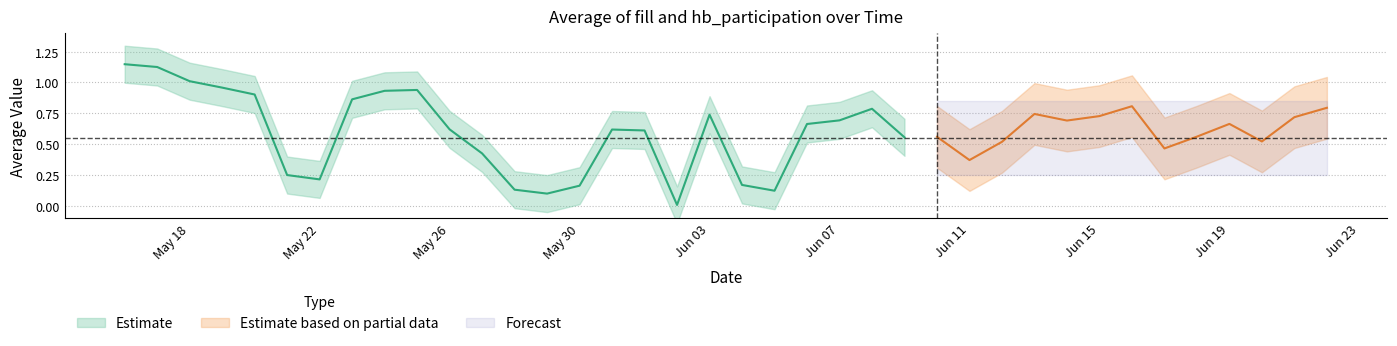

At which category does Average of fill reach its first local peak?

2016-05-25